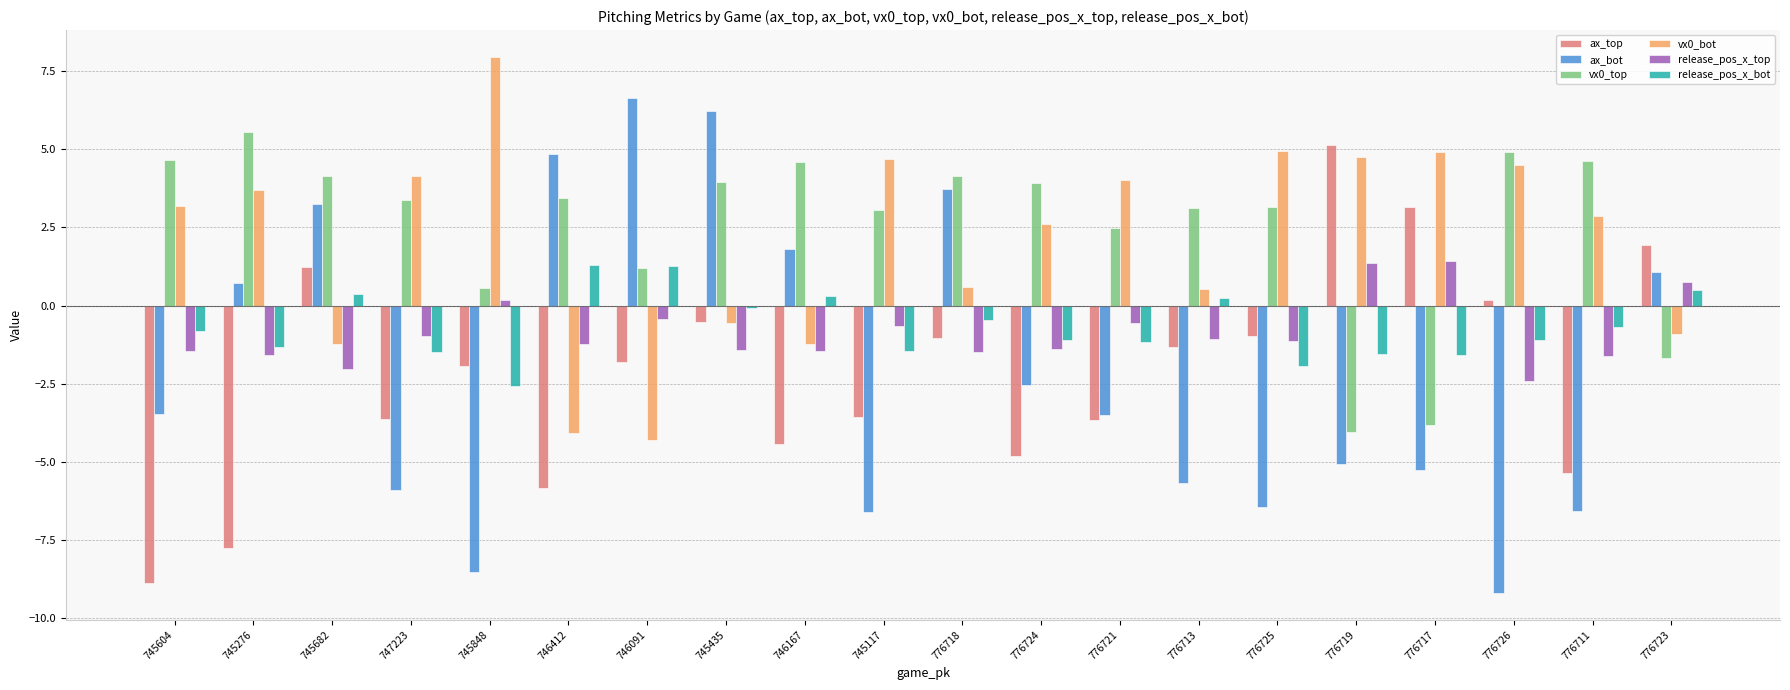

How many values in release_pos_x_top are below zero?

16